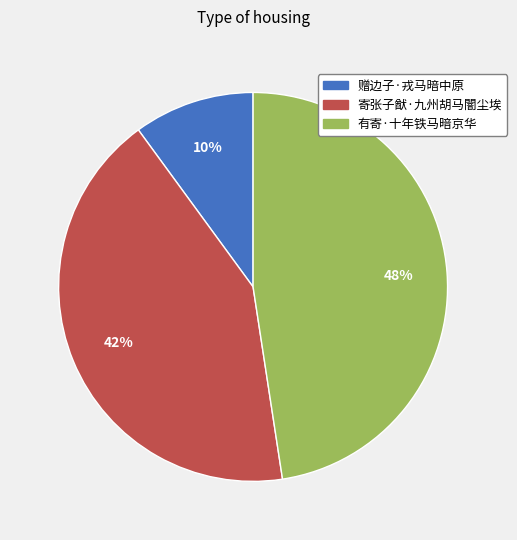

How many segments does this pie chart have?

3